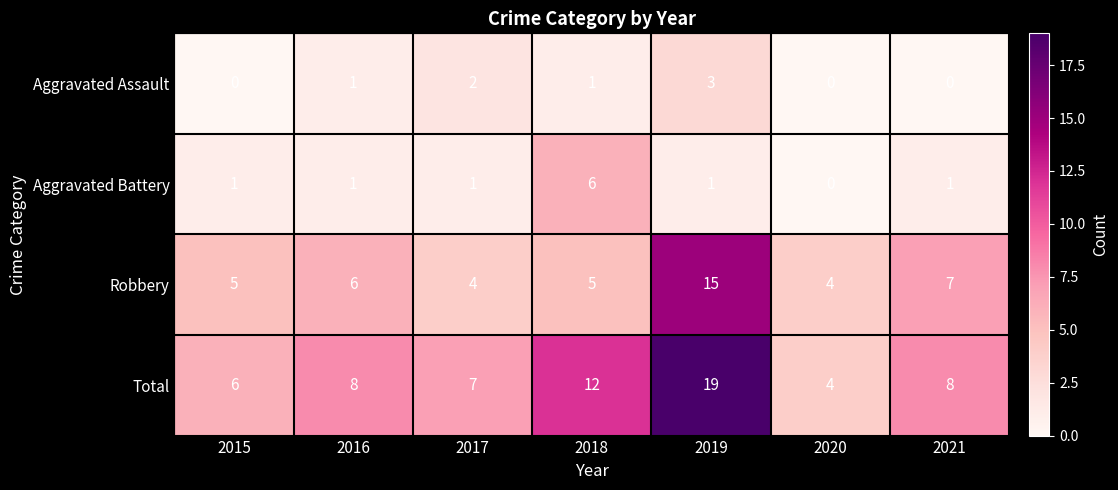

Is it true that Total equals 6 at 2015?

True